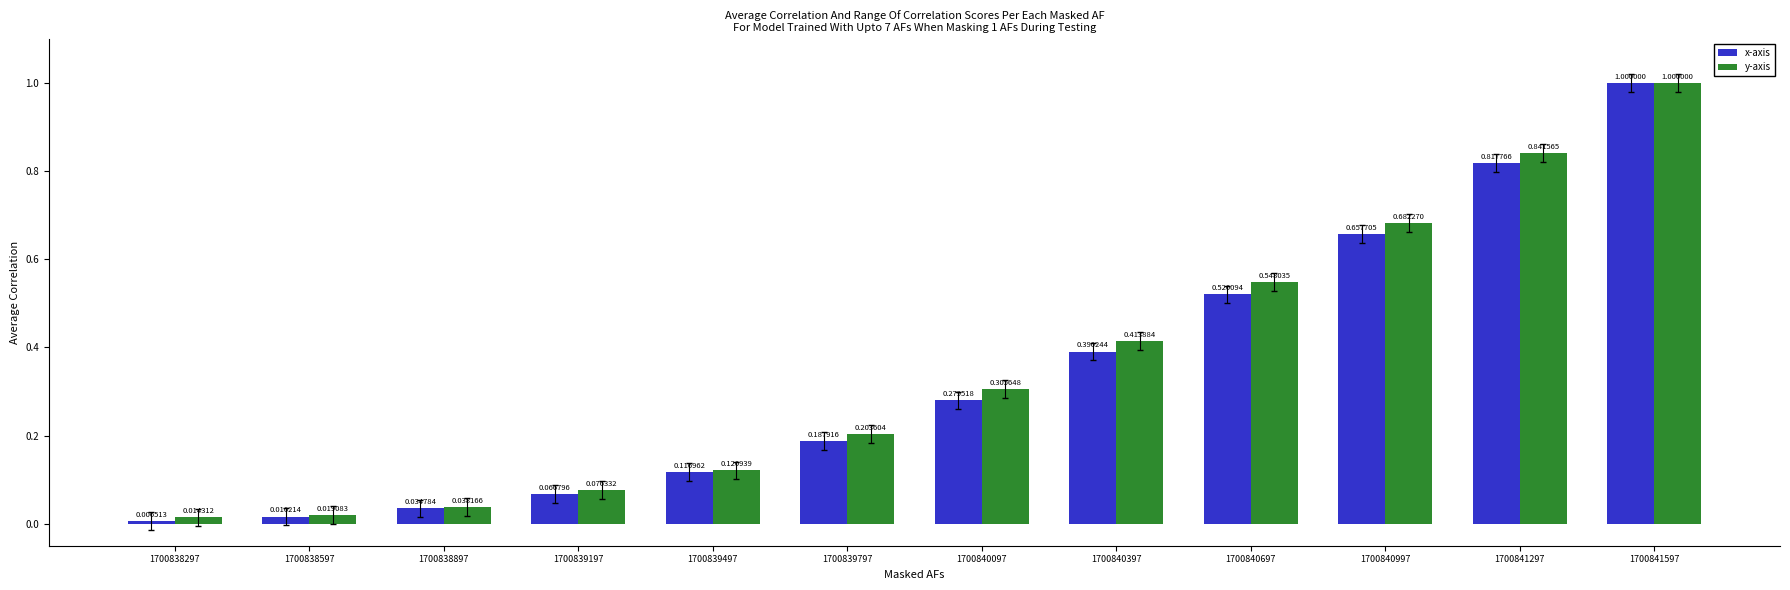

At how many categories does at least one series exceed 0?

12